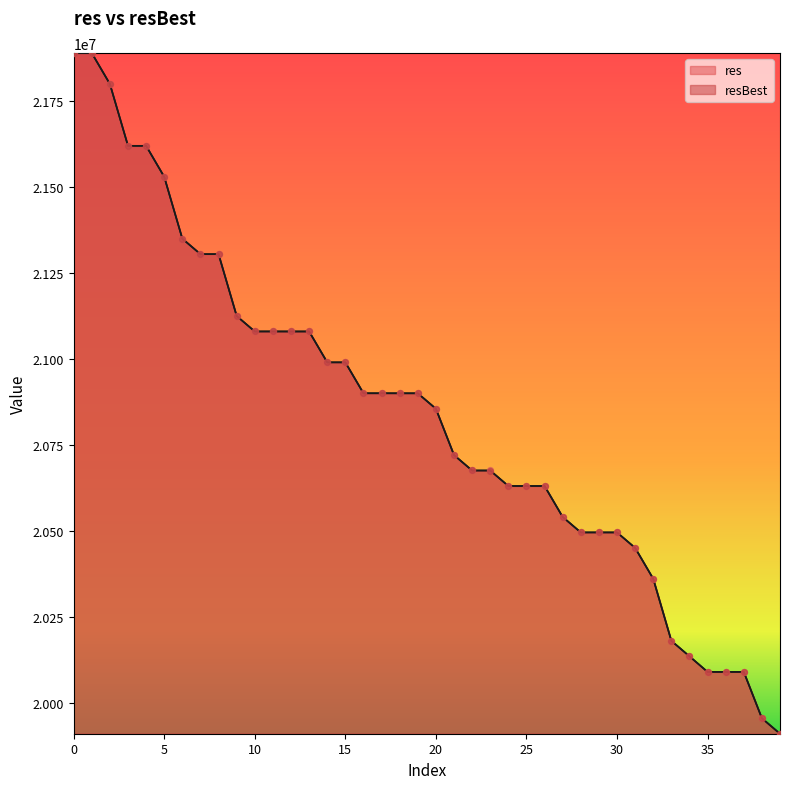

Which series has the largest Y range (max minus min)?

res